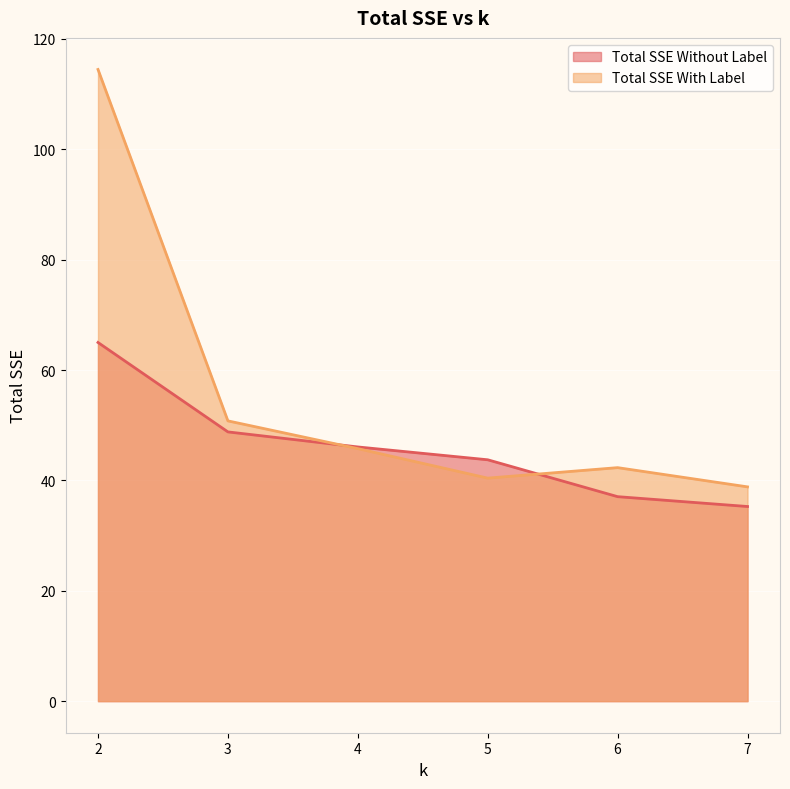

What is the average value of the Total SSE Without Label series?

46.0